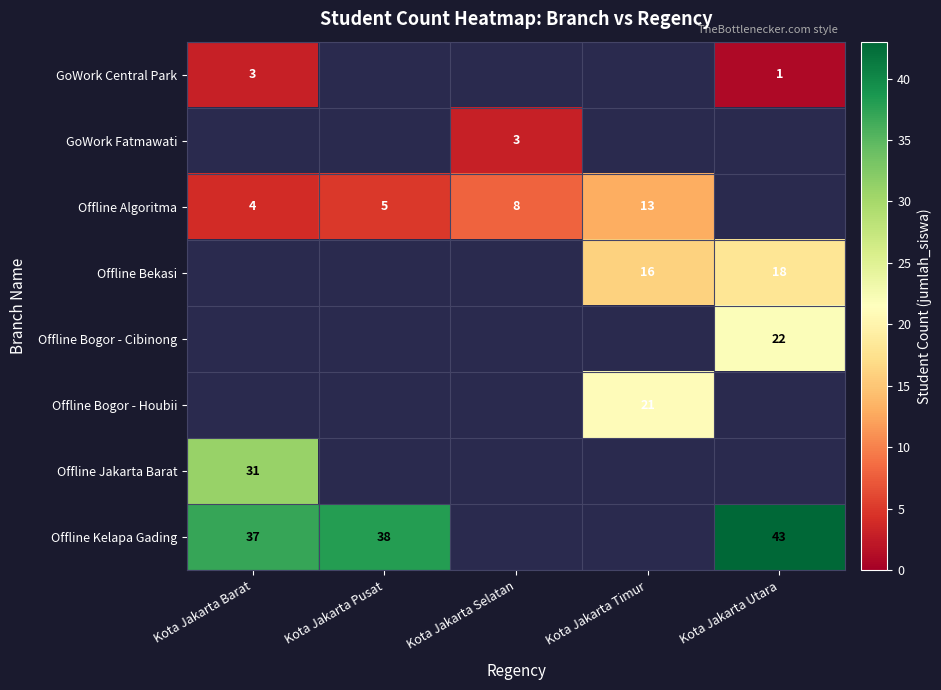

True or false: Offline Bogor - Cibinong has a value of 6 at Kota Jakarta Utara.

False